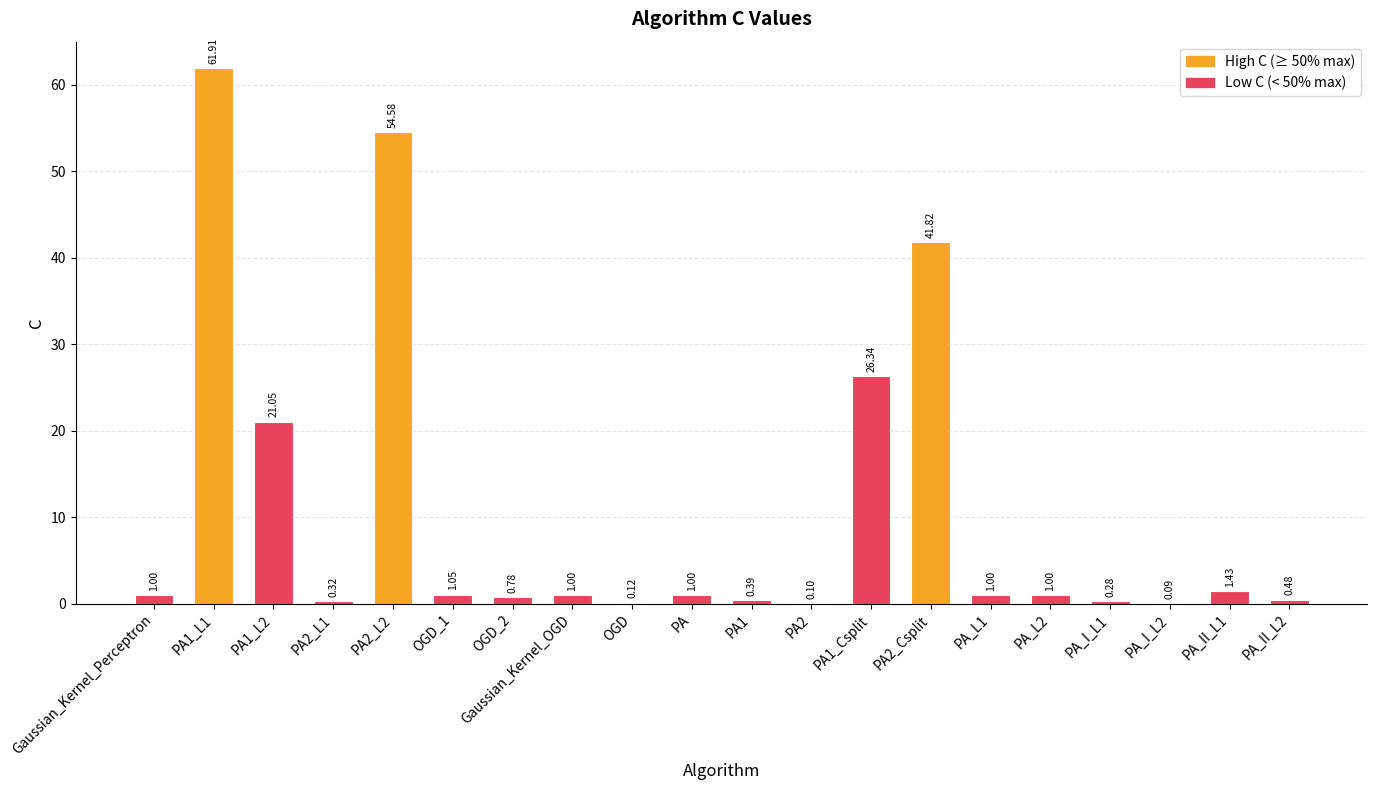

Which has a higher value, Gaussian_Kernel_OGD or PA_I_L1?

Gaussian_Kernel_OGD